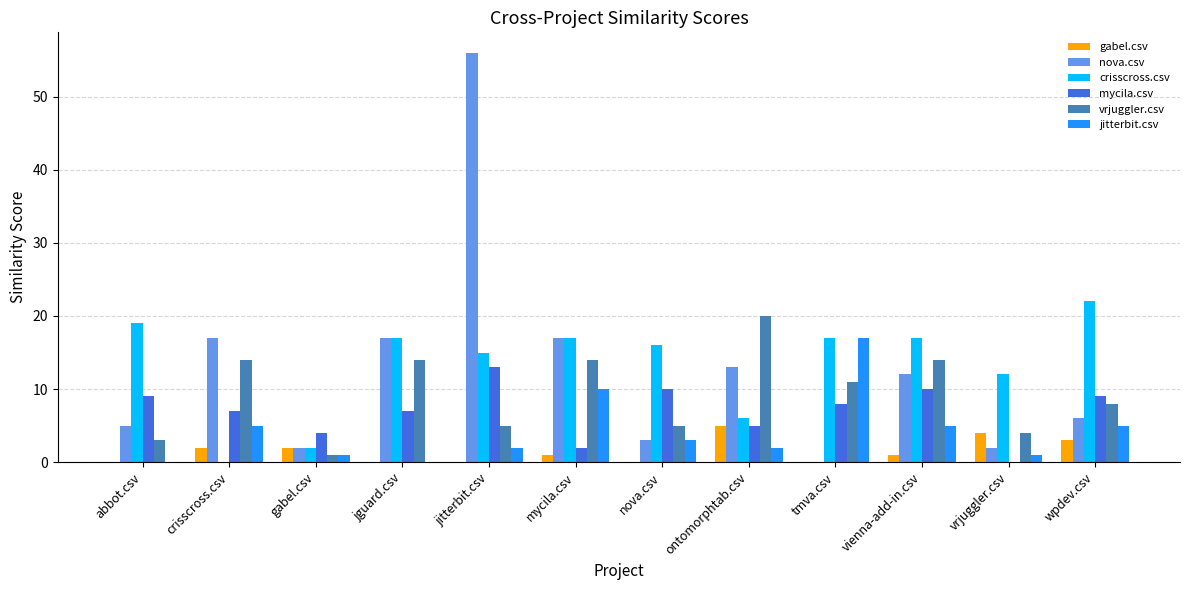

At which category does the chart reach its peak across all series?

jitterbit.csv